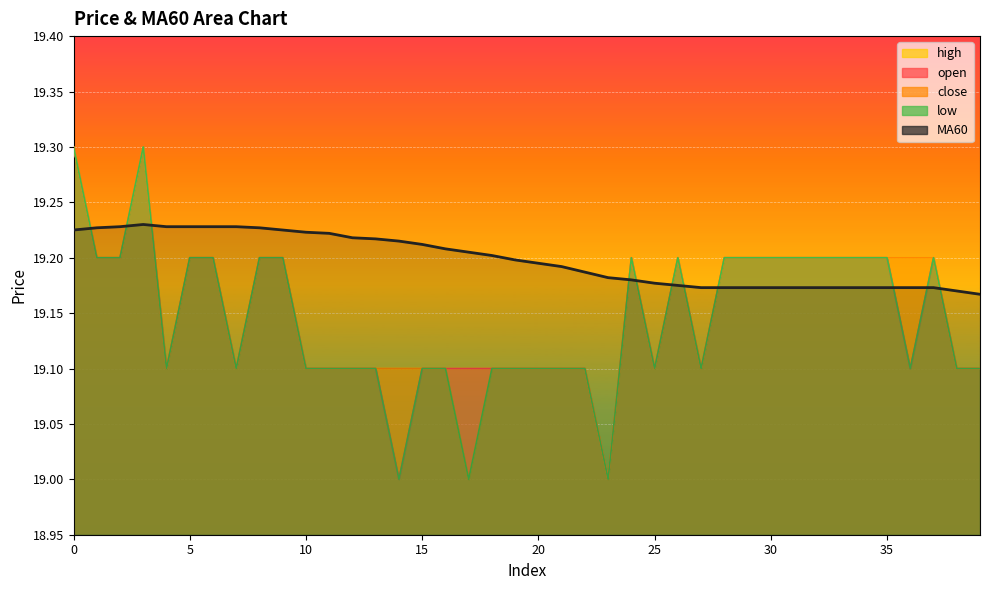

True or false: open and low intersect in this chart.

False